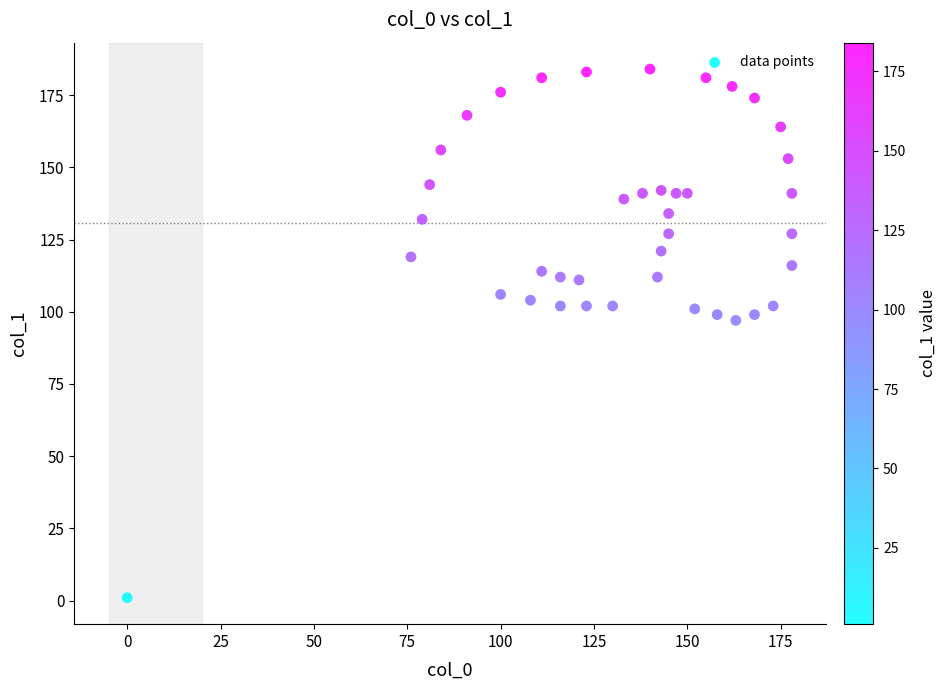

What is the range of X values (max minus min)?

178